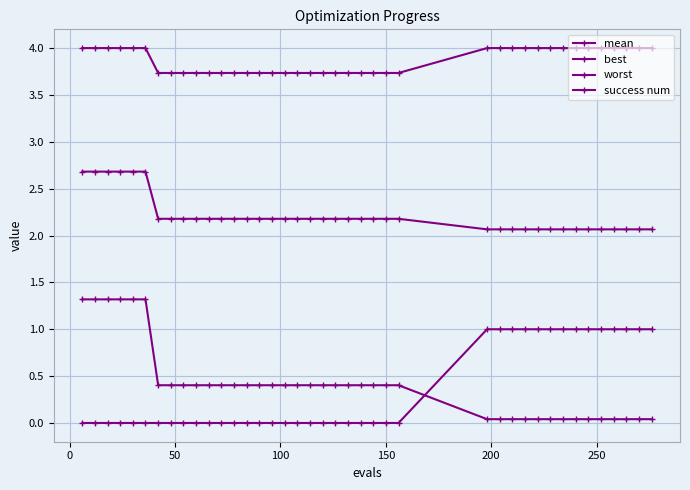

How many categories are shown in the chart?

40